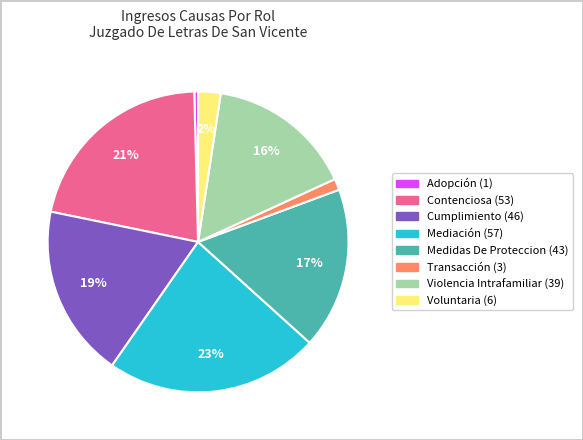

Do Transacción and Violencia Intrafamiliar together represent more than half of the pie?

No